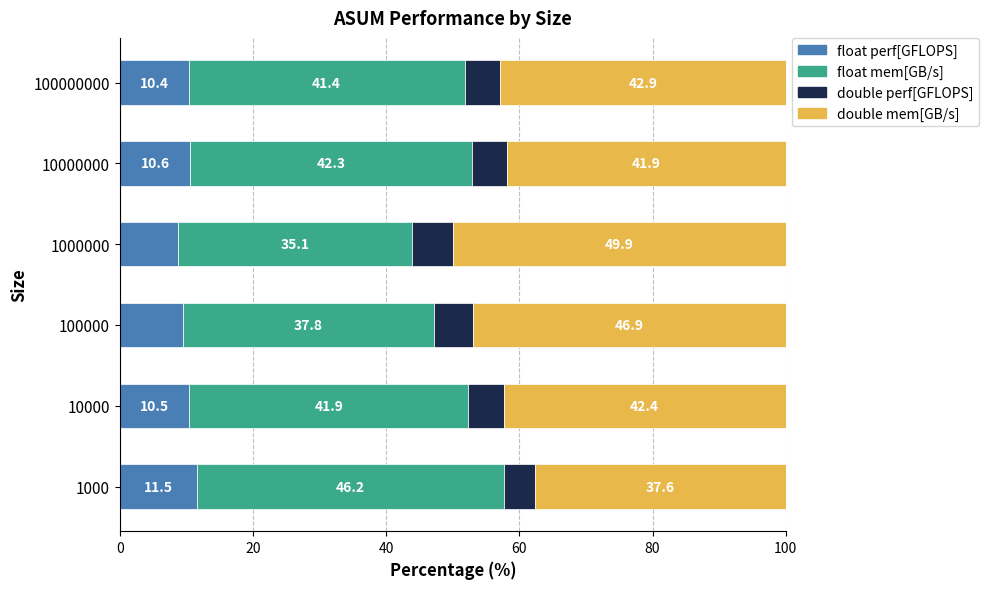

How many values in the float perf[GFLOPS] series exceed 10?

4